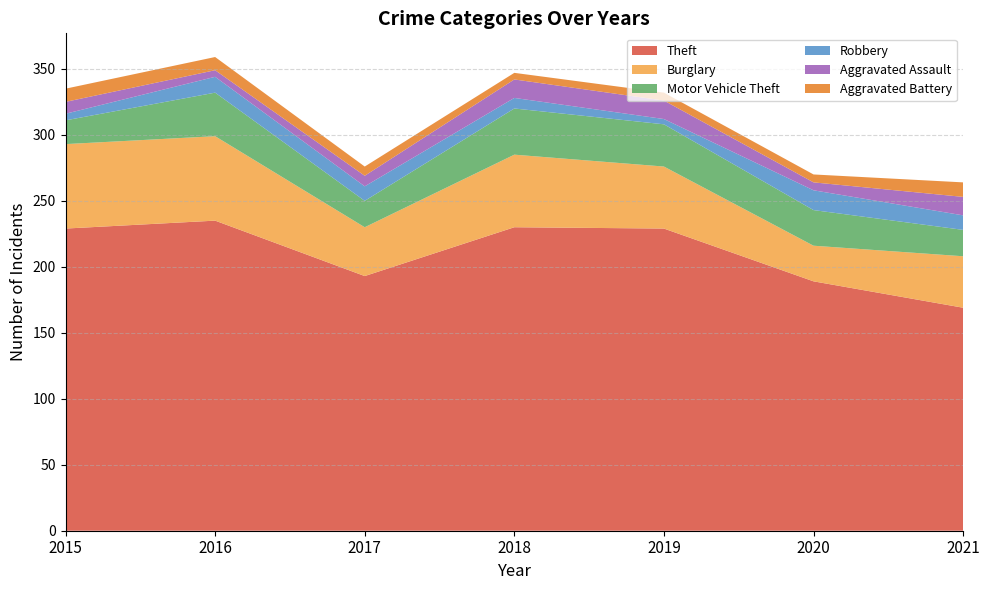

Reading left to right, transcribe all the data shown in this chart.

Theft: 229	235	193	230	229	189	169
Burglary: 64	64	37	55	47	27	39
Motor Vehicle Theft: 18	33	20	35	32	27	20
Robbery: 5	12	11	8	4	15	11
Aggravated Assault: 9	5	8	14	14	6	14
Aggravated Battery: 10	10	7	5	6	6	11